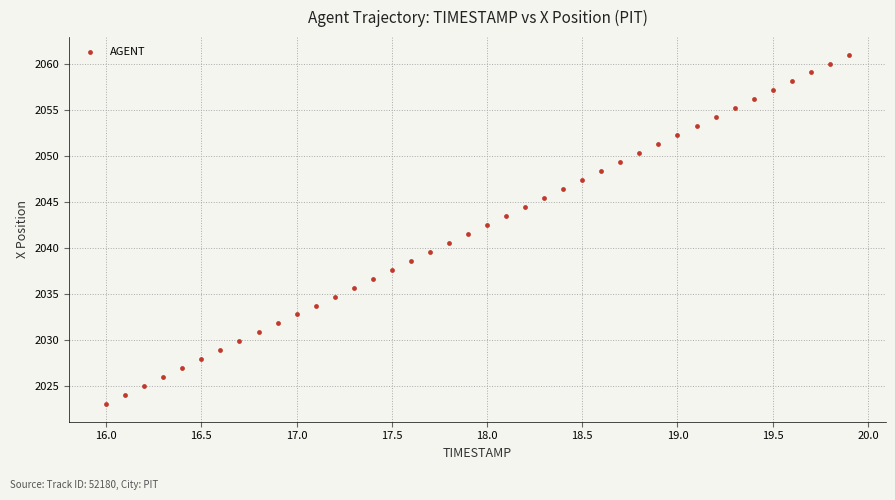

What is the range of Y values (max minus min)?

38.0